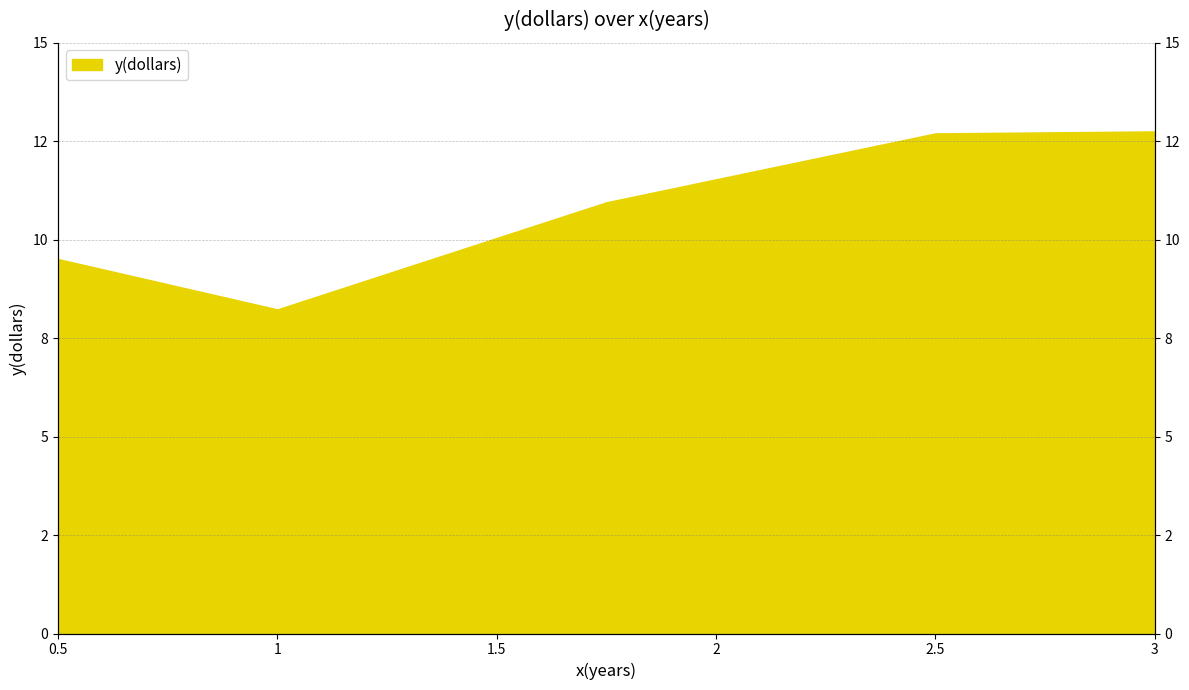

Between 3.0 and 0.5, which is larger?

3.0